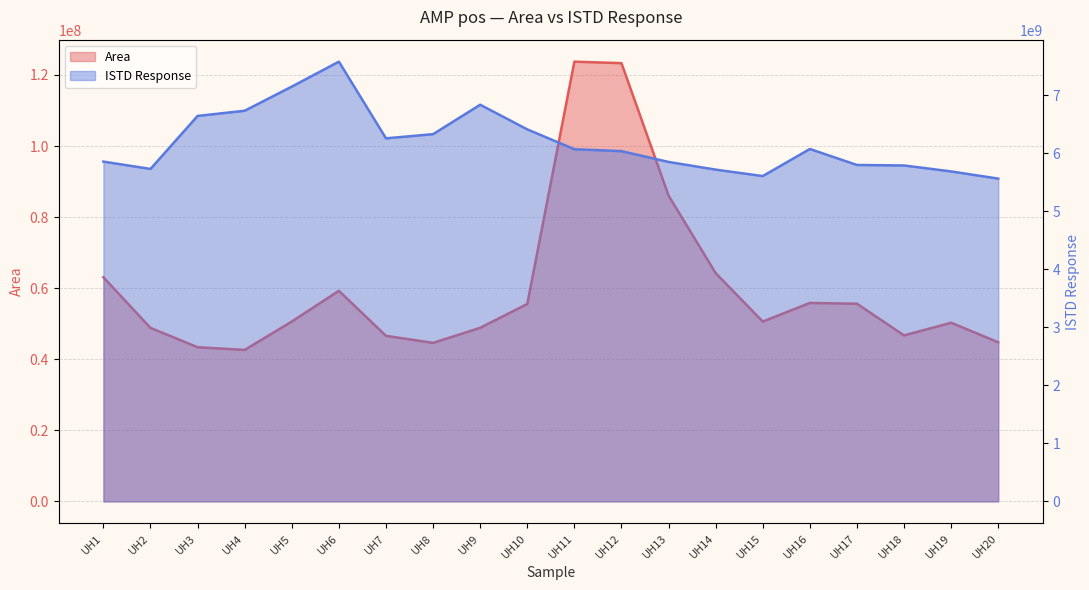

Reading right to left, extract all data points from this chart.

Area: UH20=44785436	UH19=50288641	UH18=46714051	UH17=55629735	UH16=55854267	UH15=50609572	UH14=64245962	UH13=86071854	UH12=123330547	UH11=123748216	UH10=55554554	UH9=48854381	UH8=44622237	UH7=46592005	UH6=59277556	UH5=50627504	UH4=42637319	UH3=43388706	UH2=48836949	UH1=63065481
ISTD Response: UH20=5564941369	UH19=5689103138	UH18=5791729332	UH17=5800275571	UH16=6075973990	UH15=5609030277	UH14=5720189236	UH13=5852569198	UH12=6038770919	UH11=6071939221	UH10=6414226675	UH9=6838919799	UH8=6331561453	UH7=6259671887	UH6=7581518264	UH5=7151312099	UH4=6735199840	UH3=6645665894	UH2=5732097038	UH1=5858423818